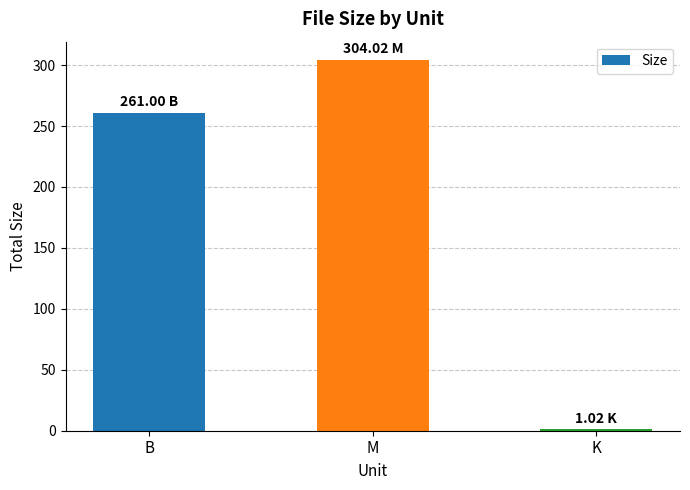

Reading right to left, list all the values displayed in this chart.

1.0	304.0	261.0